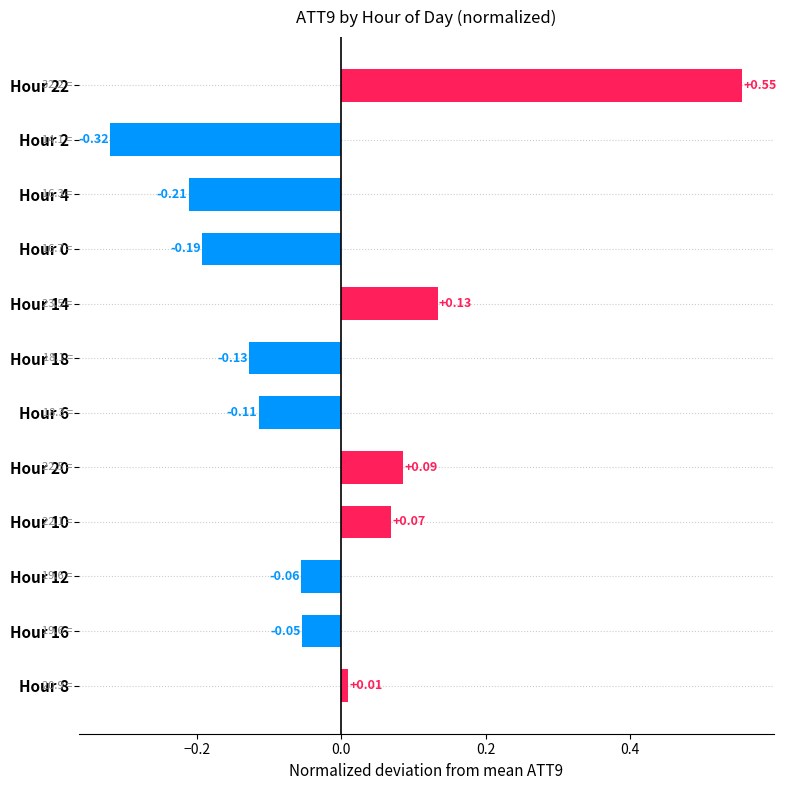

Which label corresponds to the largest value in the chart?

Hour 22